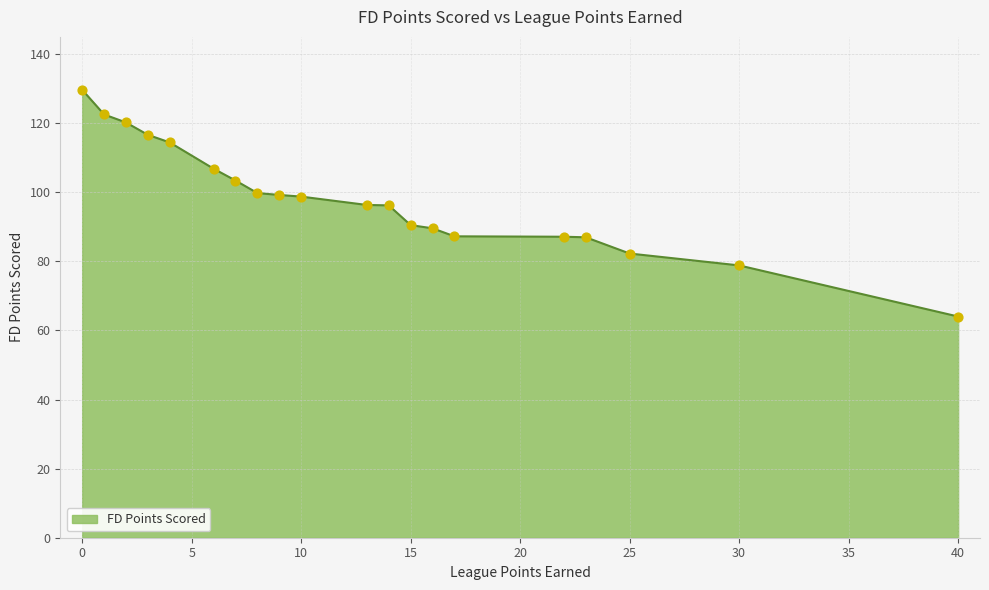

What is the minimum value shown in the chart?

64.0